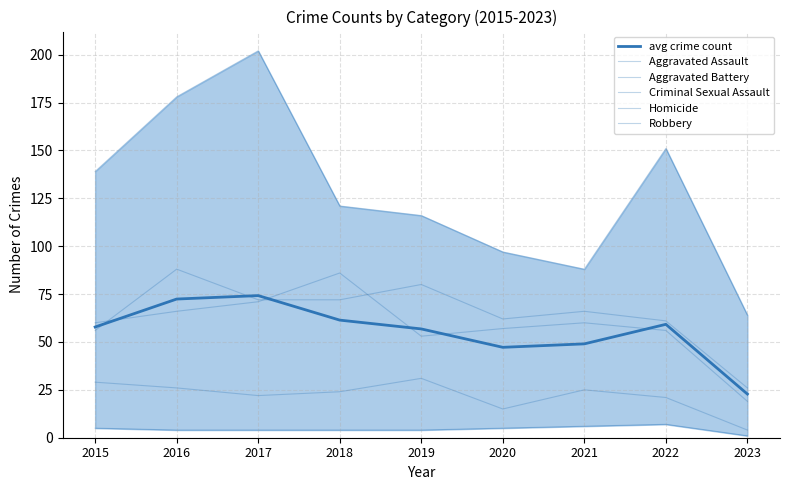

What are all the series names shown in the legend?

avg crime count, Aggravated Assault, Aggravated Battery, Criminal Sexual Assault, Homicide, Robbery